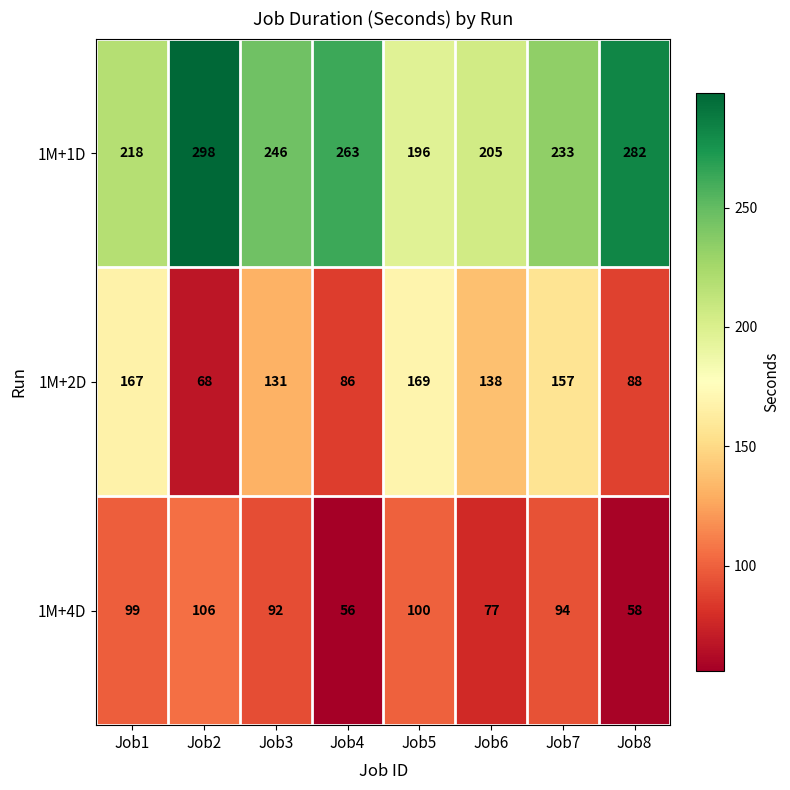

Where does the 1M+4D series first go above 94?

Job1